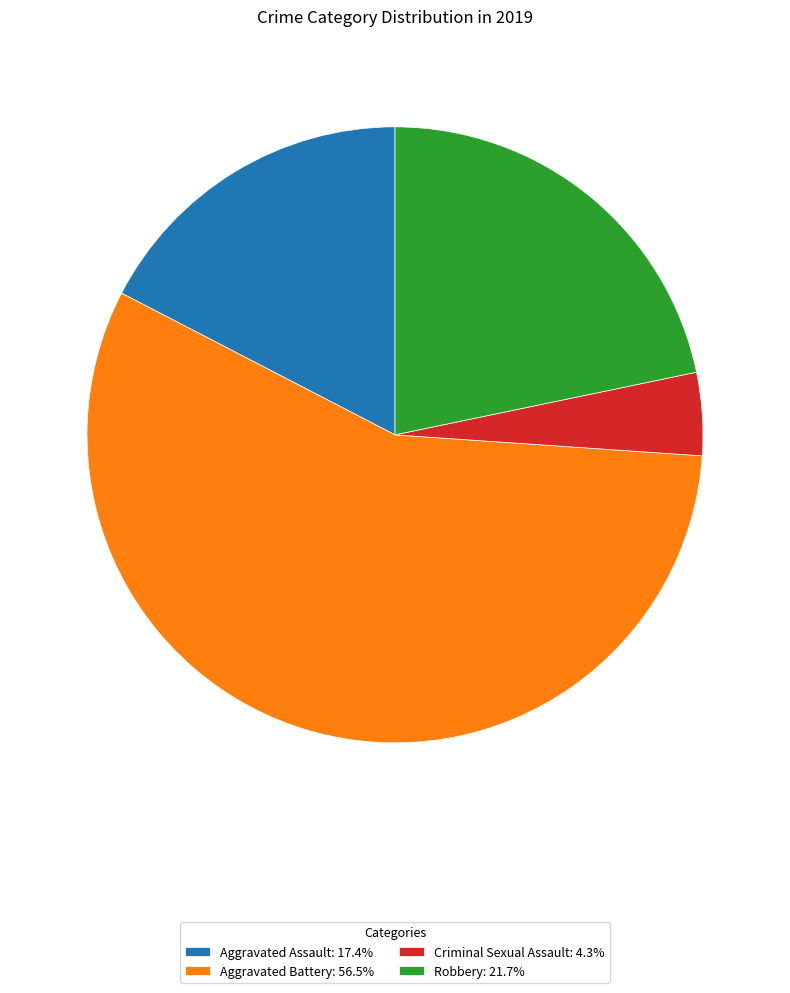

Do Criminal Sexual Assault: 4.3% and Aggravated Assault: 17.4% together represent more than half of the pie?

No